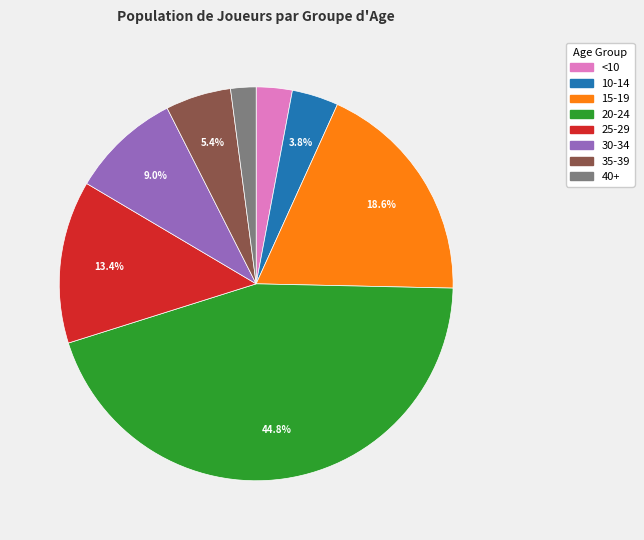

True or false: 35-39 accounts for 5% of the total.

True